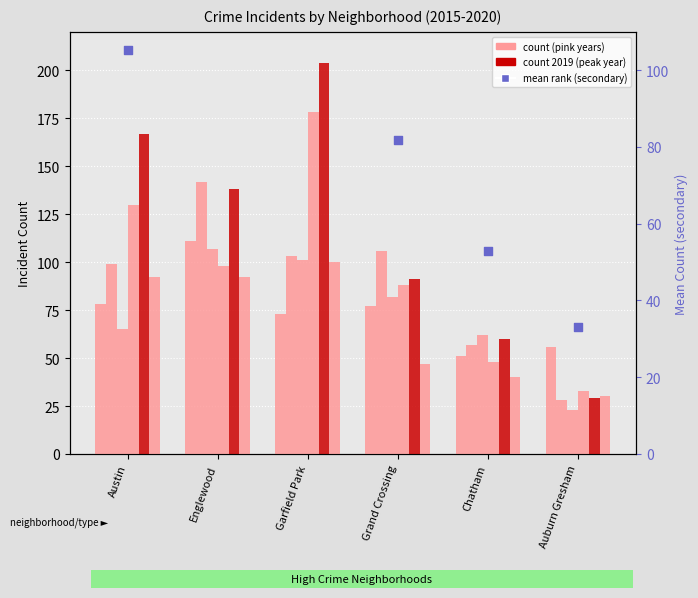

Which has a higher value, Englewood or Grand Crossing?

Englewood